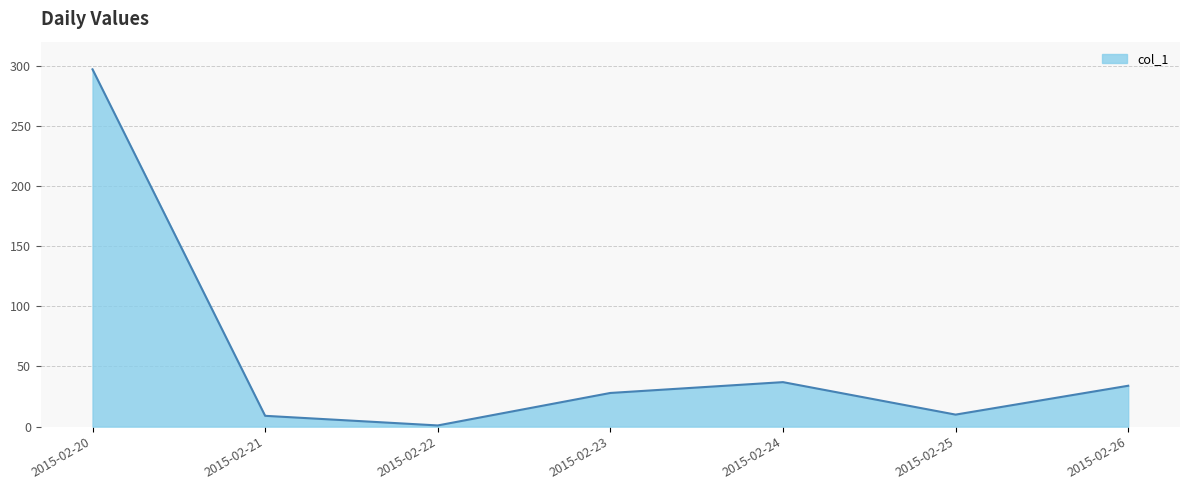

What is the change in value from 2015-02-21 to 2015-02-24?

+28